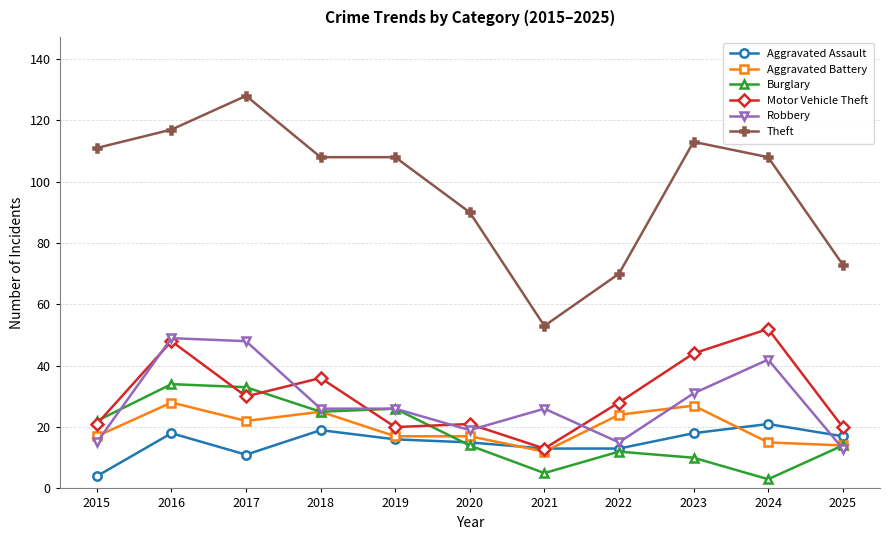

True or false: Aggravated Battery has more than 0 interior local peaks.

True